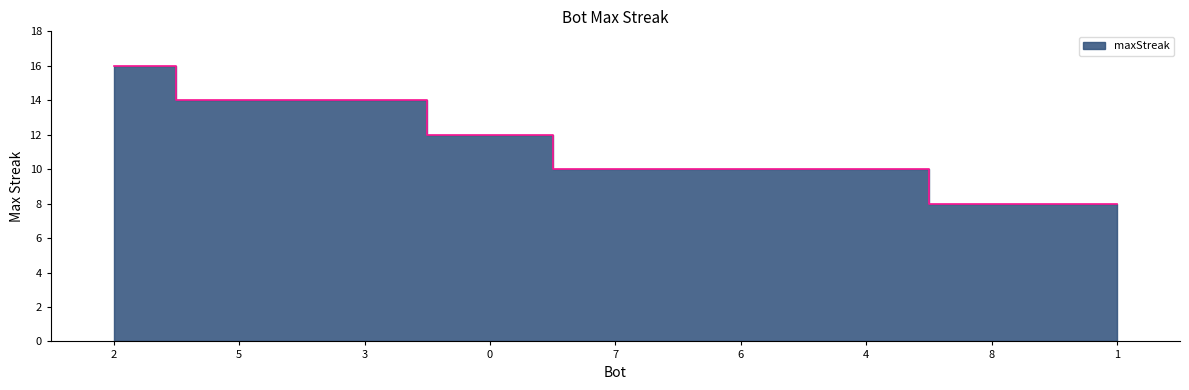

Rank the categories by value from lowest to highest.

8, 1, 7, 6, 4, 0, 5, 3, 2